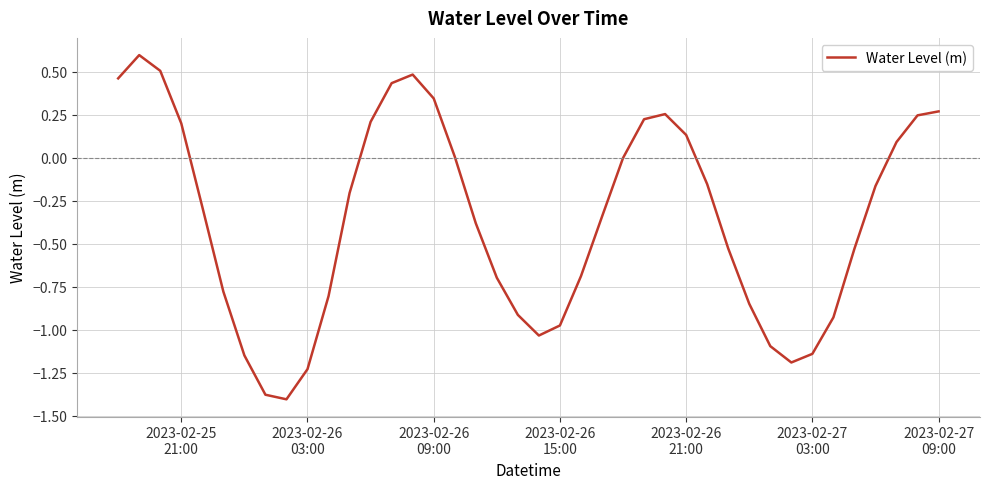

What is the minimum value shown in the chart?

-1.4